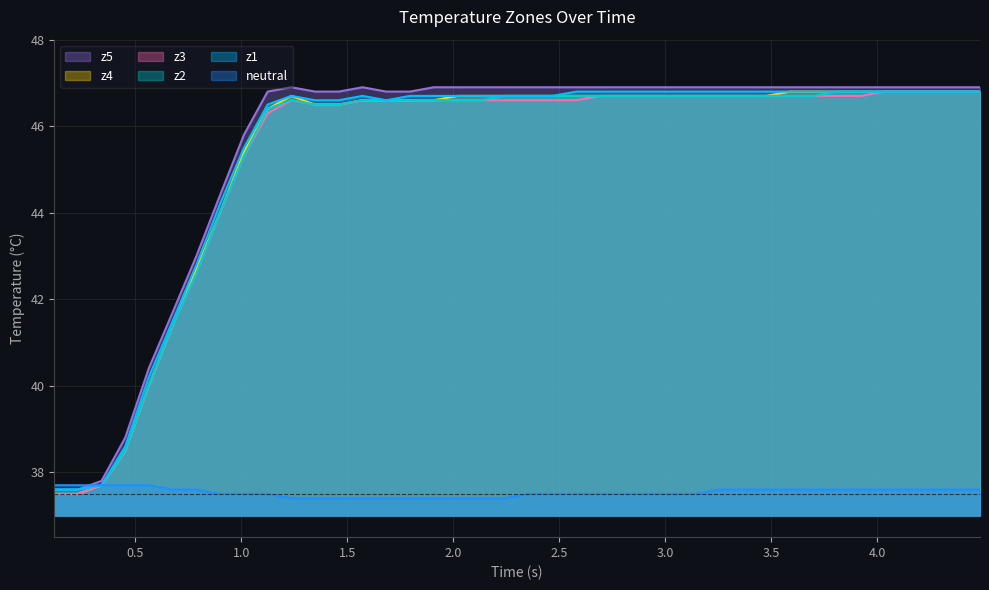

What is the lowest value of the neutral series?

37.4